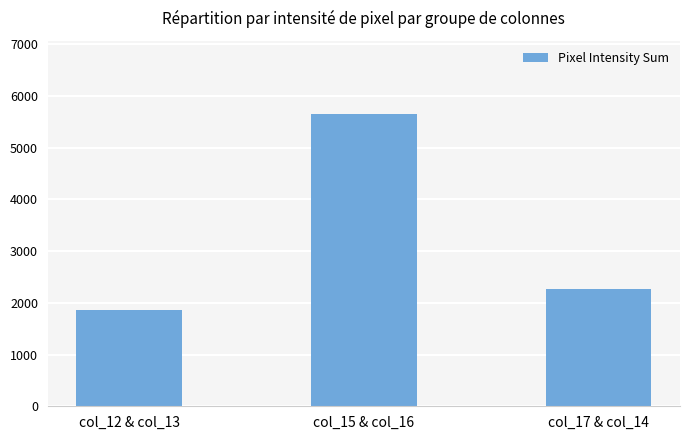

What is the label of the 1st bar from the left?

col_12 & col_13